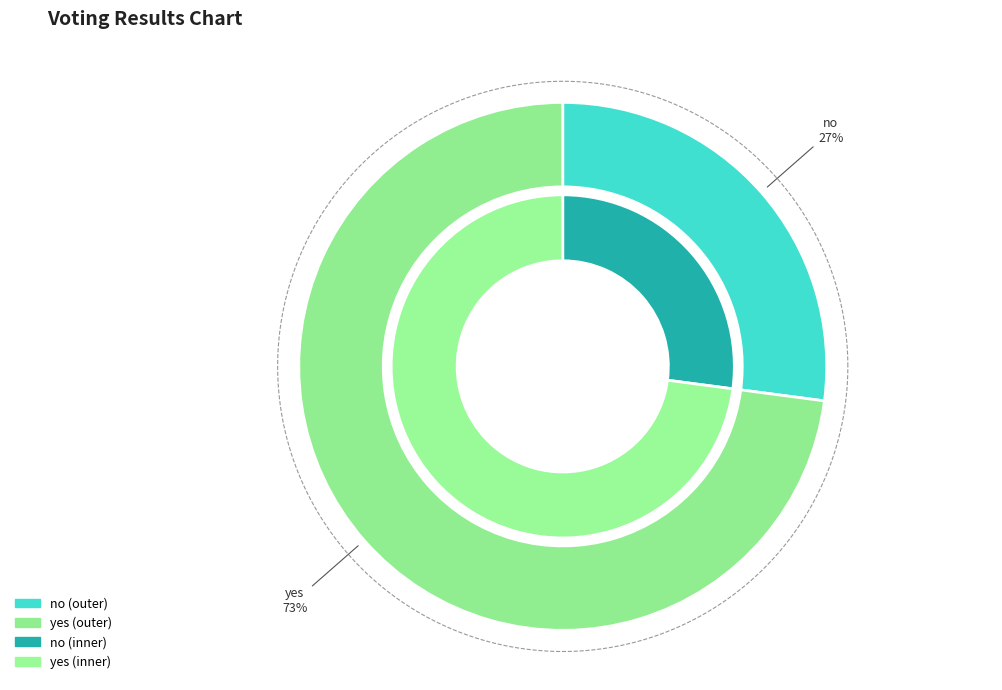

Does any single category account for the majority?

Yes